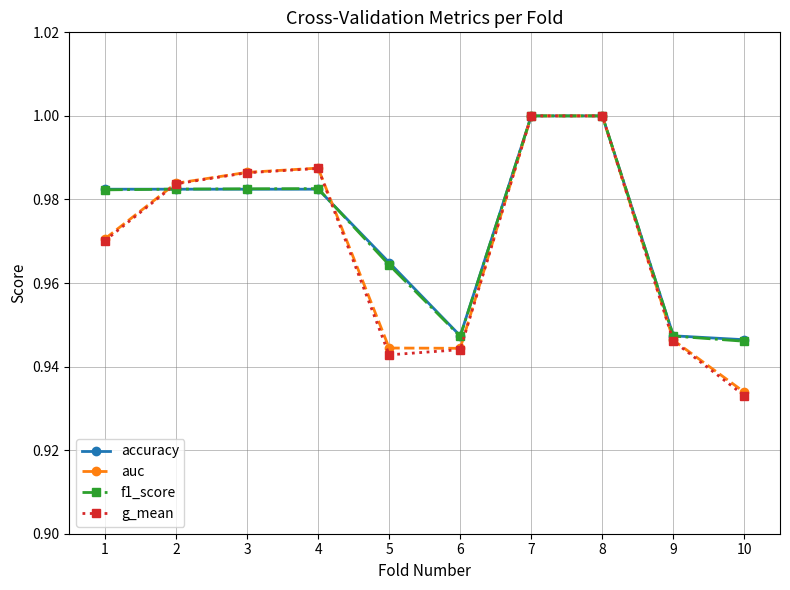

How many categories are shown in the chart?

10